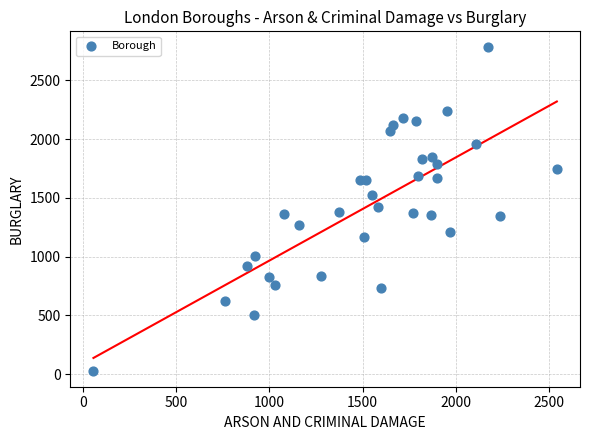

What is the range of X values (max minus min)?

2488